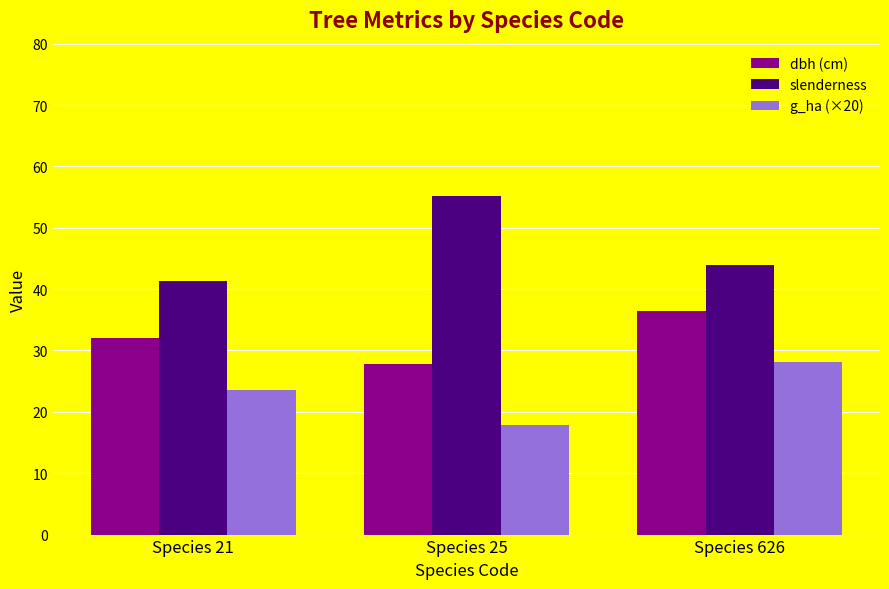

What are all the series names shown in the legend?

dbh (cm), slenderness, g_ha (×20)